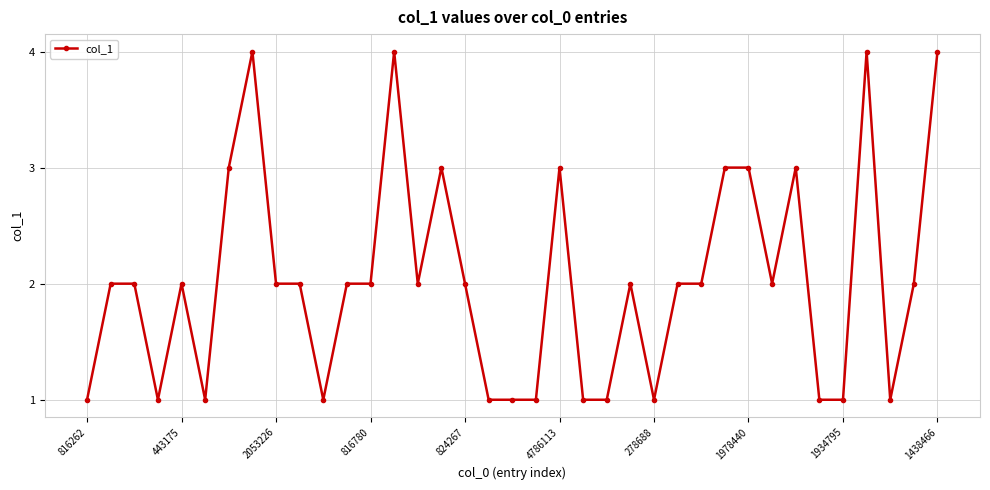

What is the greatest value displayed?

4